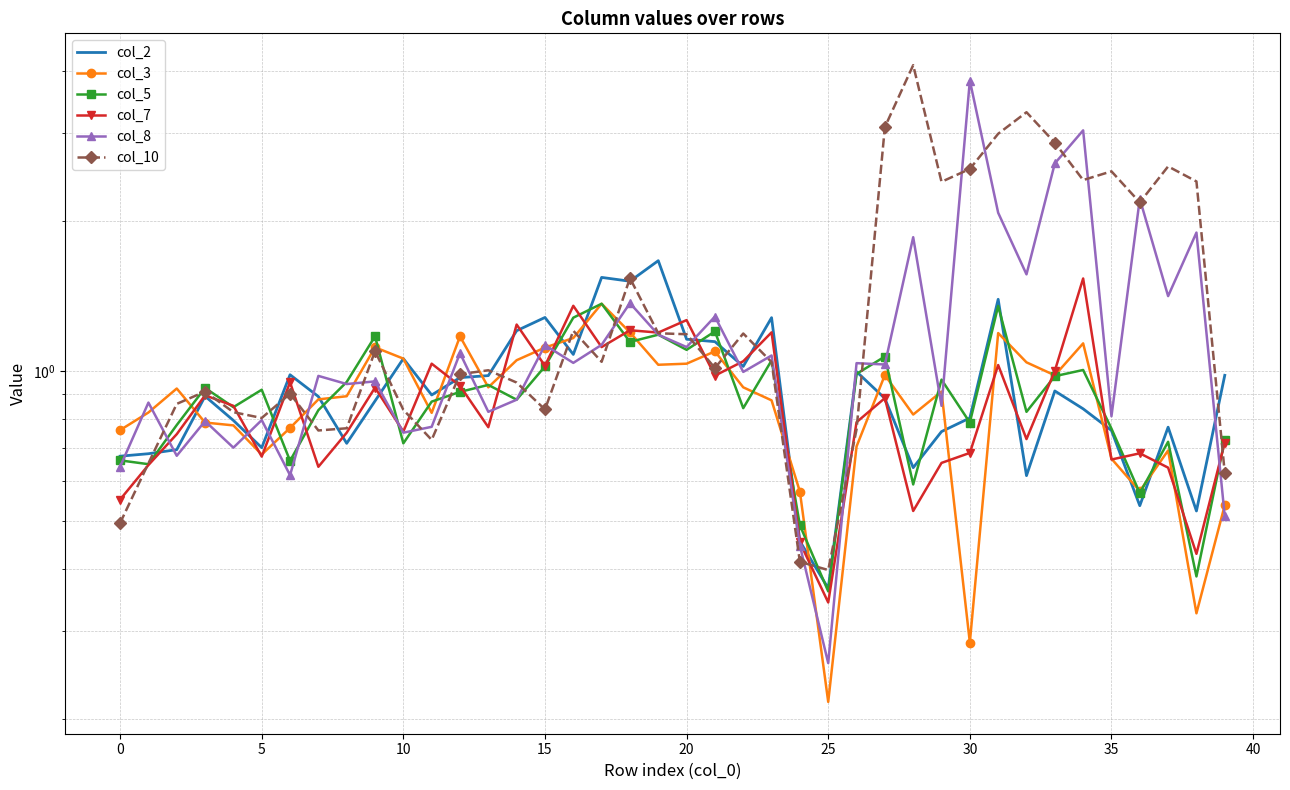

Which category has the lowest value across all series?

25